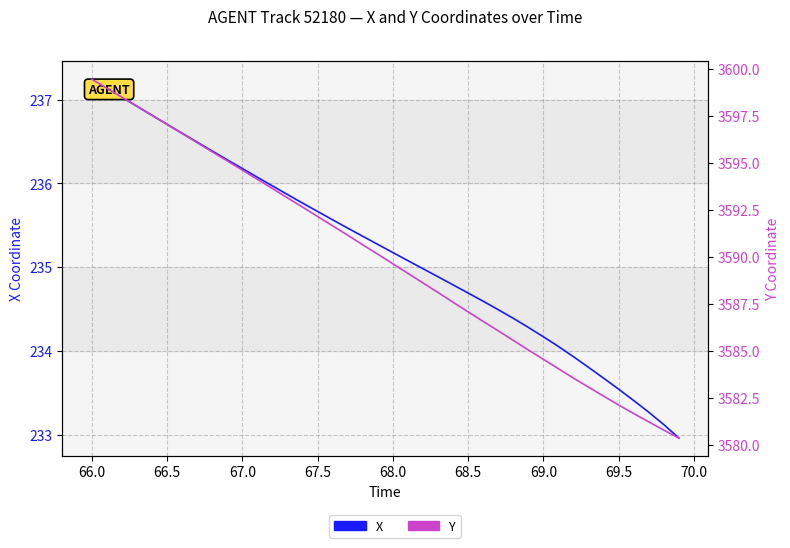

True or false: X and Y cross at least once.

False